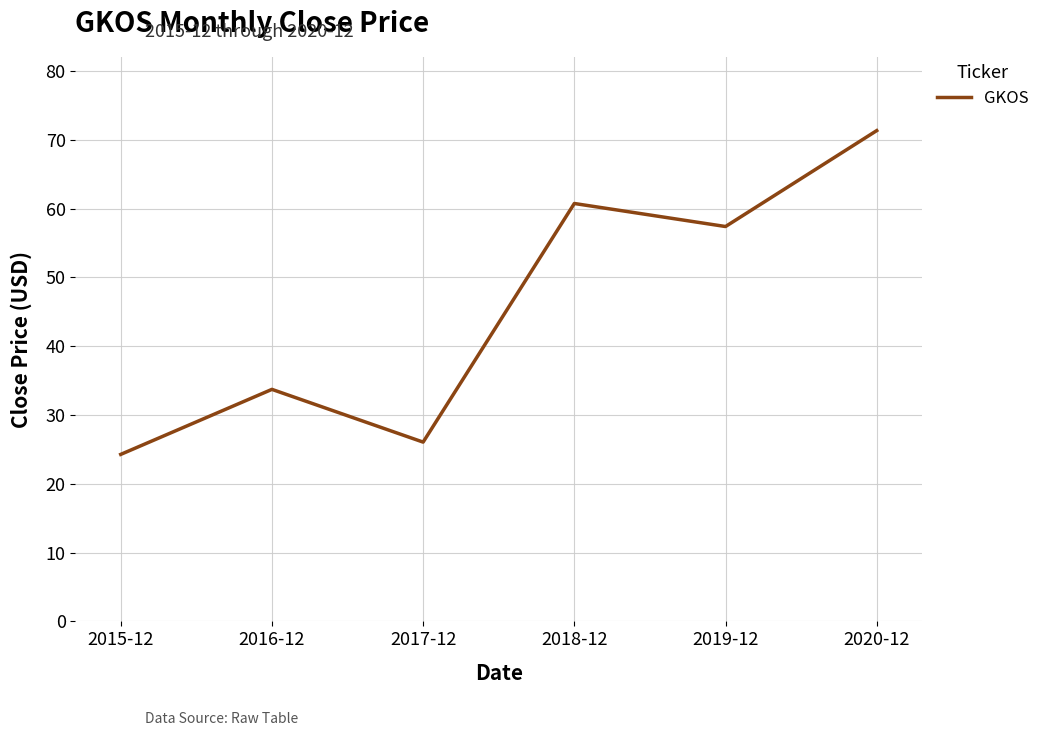

How many categories are shown in the chart?

6